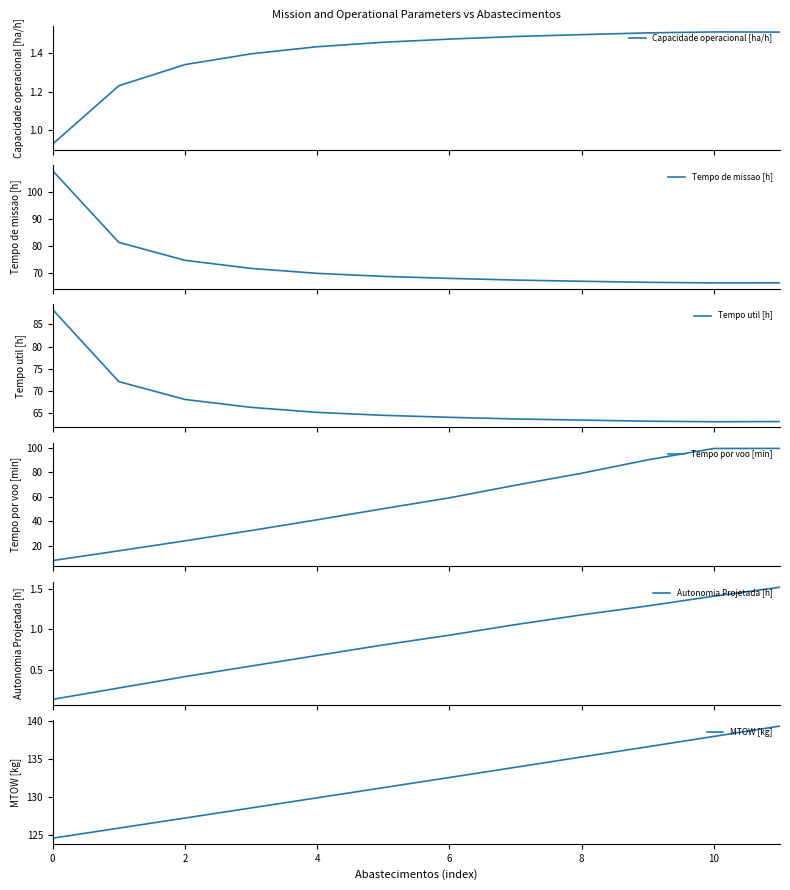

Which series has the largest total across all categories?

MTOW [kg]